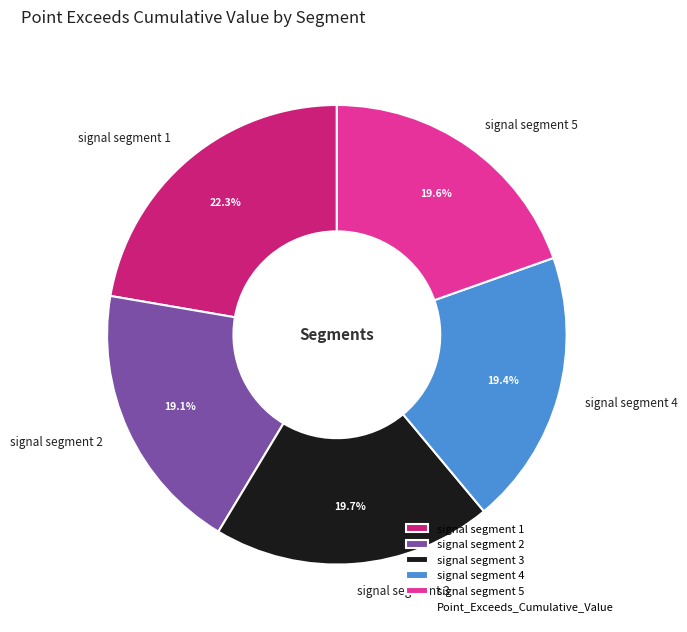

To the nearest percent, what is the average slice percentage?

20%